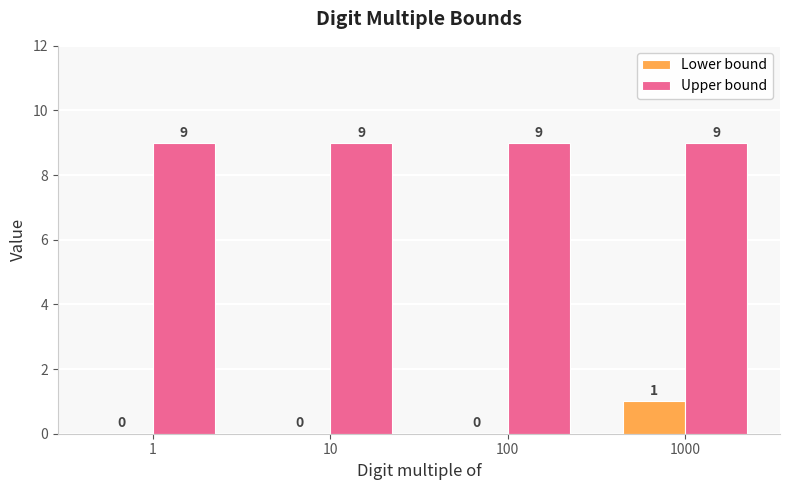

How many groups of bars are there?

4